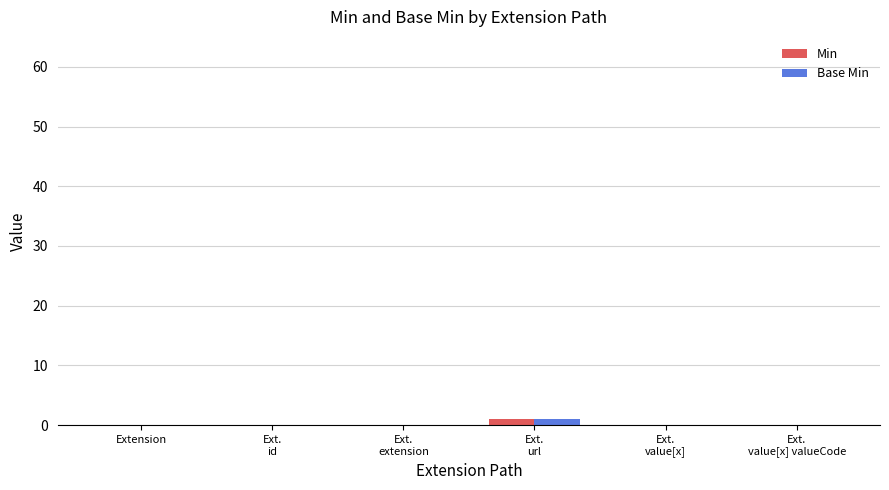

The value of Base Min at Extension is 0. True or false?

True